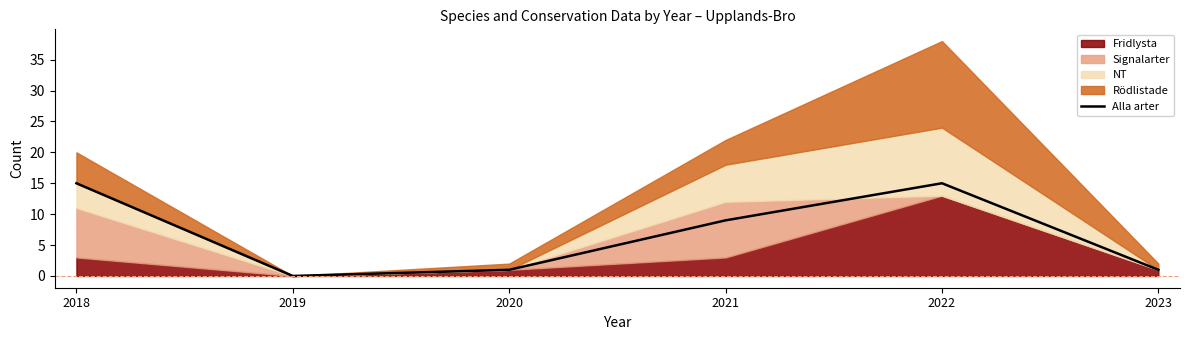

What is the greatest value displayed?

15